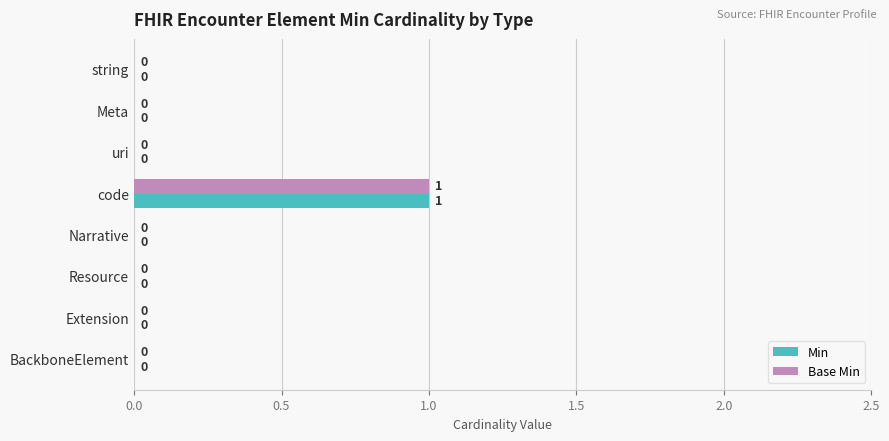

True or false: Base Min has a value of 0 at string.

True